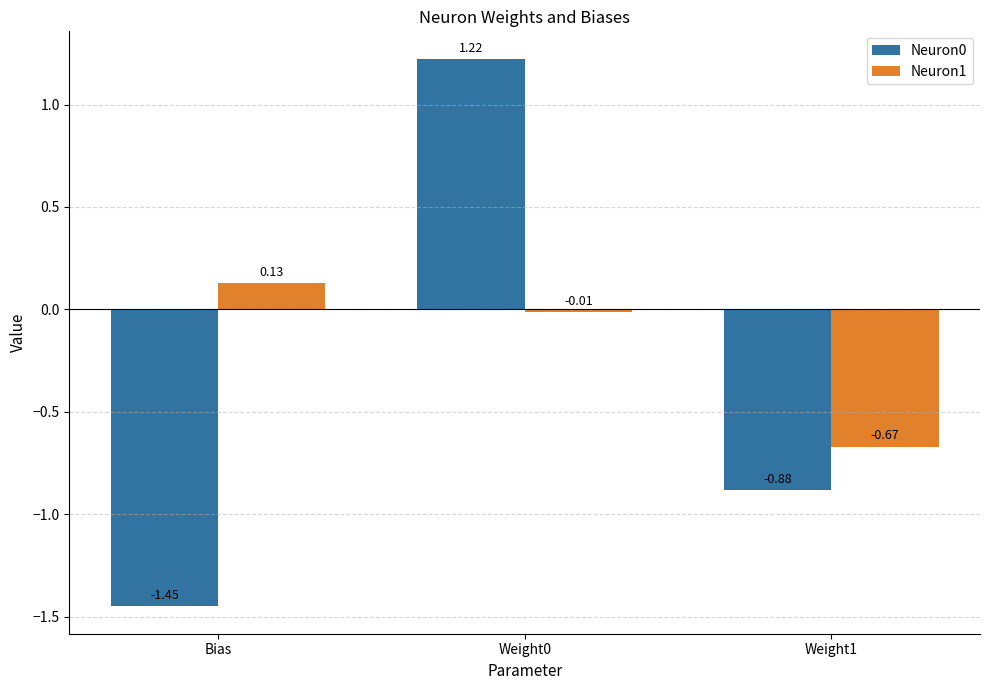

Which label corresponds to the smallest value in the chart?

Bias